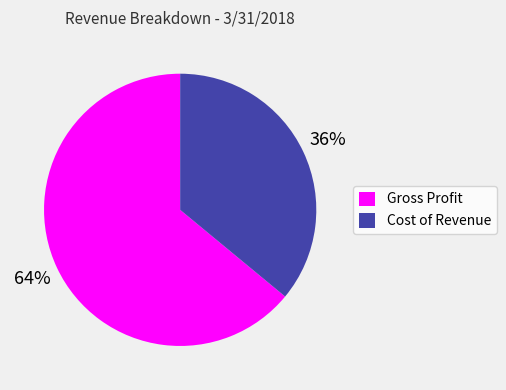

Which slice is the smallest?

Cost of Revenue